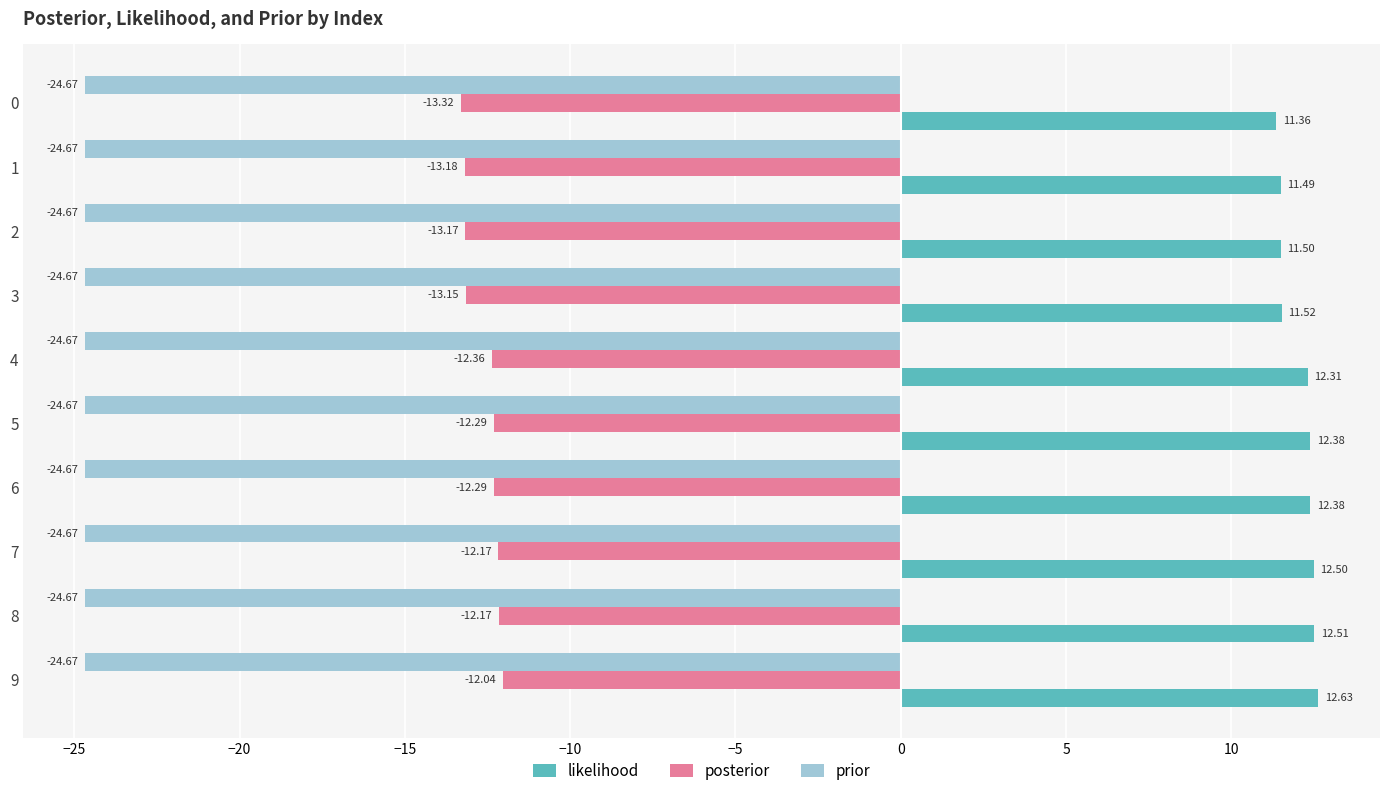

Rank the series by their average value, from lowest to highest.

prior, posterior, likelihood